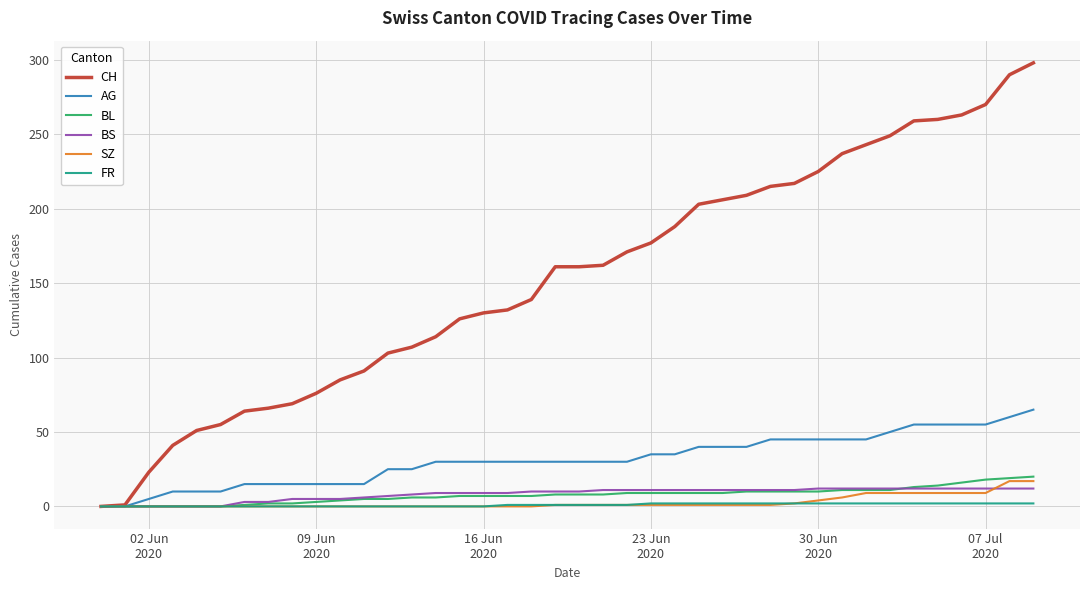

Which series has the largest range (max minus min)?

CH